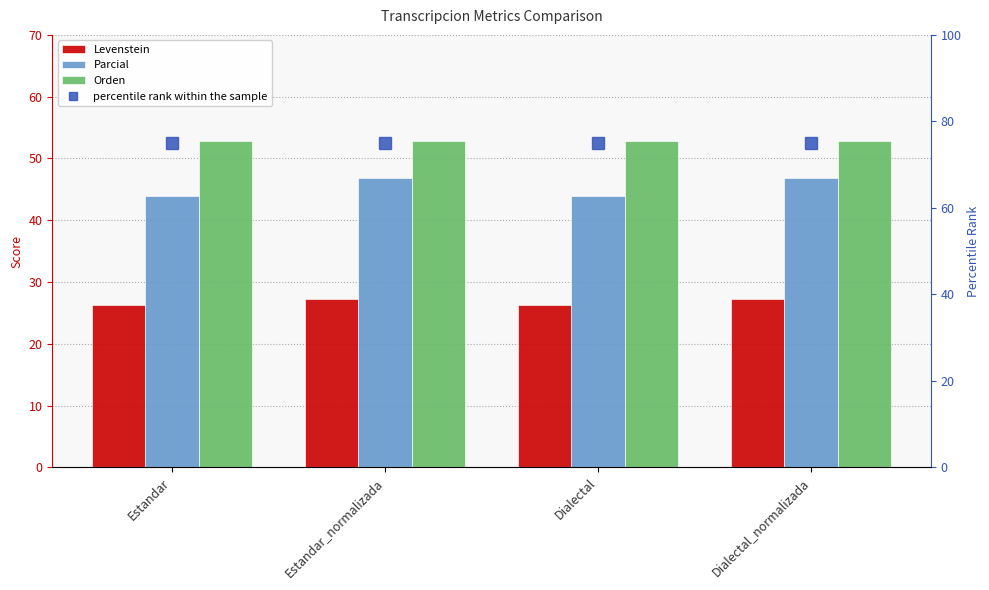

At which label does Orden reach its minimum?

Estandar